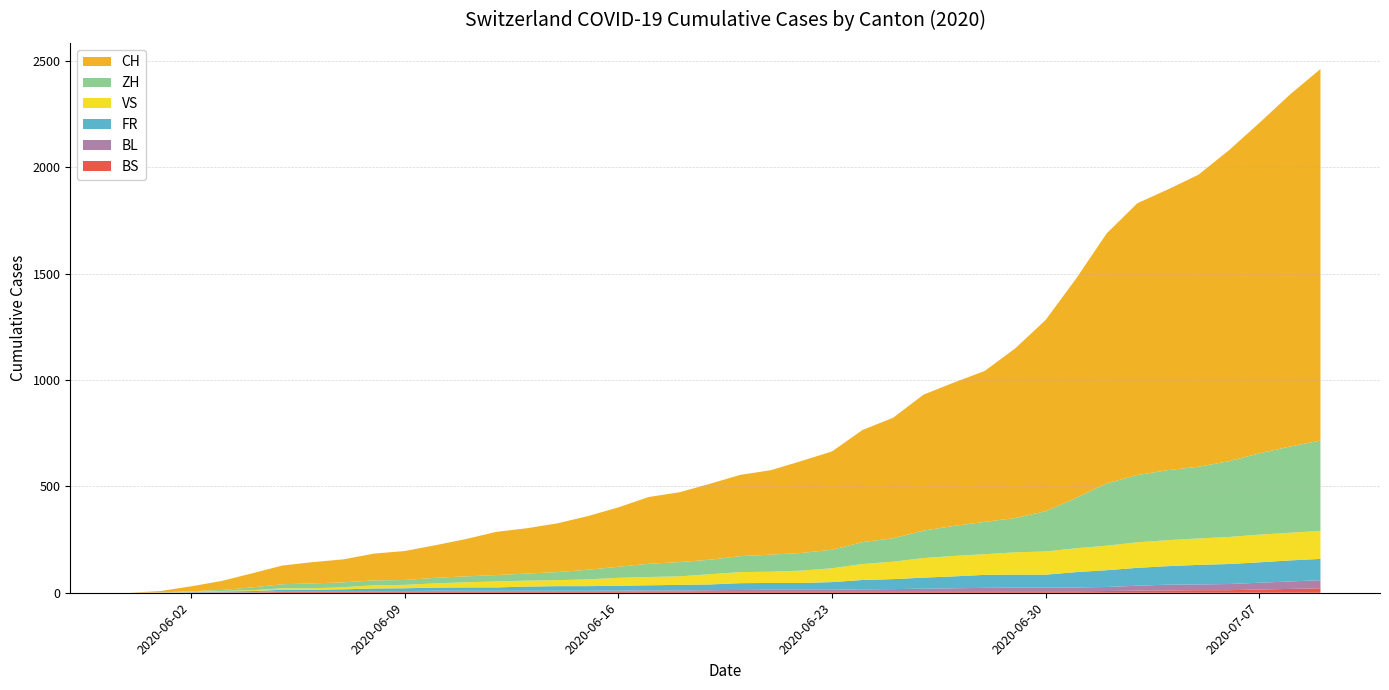

Reading left to right, extract all data points from this chart.

CH: 0	6	23	42	66	88	100	108	126	136	153	175	203	213	229	252	279	314	328	357	382	397	432	462	527	566	639	674	709	797	899	1031	1175	1277	1319	1372	1461	1553	1654	1746
ZH: 0	0	2	5	13	19	23	23	23	23	26	28	30	33	38	45	52	62	67	68	75	80	83	87	103	110	129	141	152	161	189	237	293	316	329	337	356	382	405	424
FR: 0	0	2	3	5	7	7	9	13	13	15	16	16	20	22	22	23	24	26	27	32	32	32	36	44	47	52	56	61	61	61	72	79	84	87	92	94	96	99	100
VS: 0	1	2	2	4	7	7	10	15	16	20	24	28	28	28	32	37	39	40	48	52	53	58	65	75	82	92	96	97	105	109	112	115	120	122	124	127	130	130	132
BS: 0	0	0	1	1	4	4	4	4	5	5	5	5	5	5	5	5	6	6	7	7	7	7	7	7	7	7	7	7	7	7	7	8	10	11	12	12	15	18	21
BL: 0	1	1	2	2	3	3	3	3	3	4	4	4	4	4	4	5	5	5	5	6	7	7	7	9	10	12	14	16	17	17	18	19	23	27	27	29	32	35	38